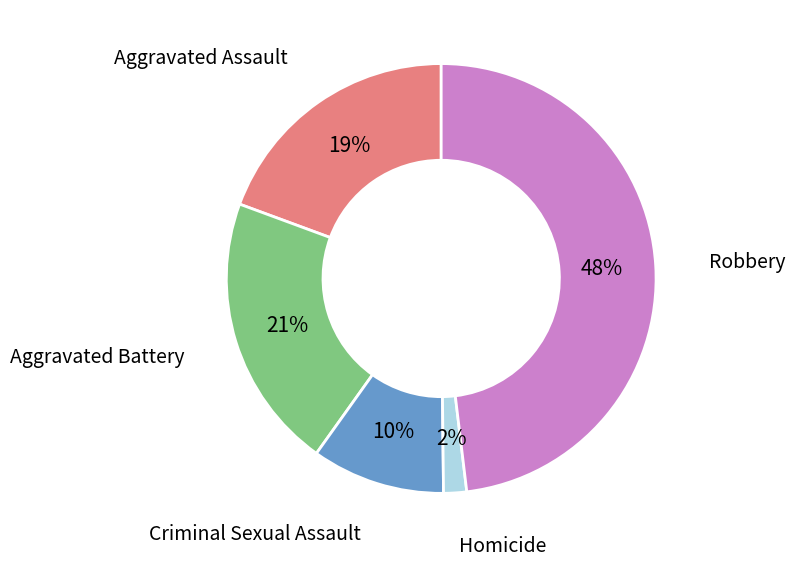

Is there any slice that represents more than half of the pie?

No